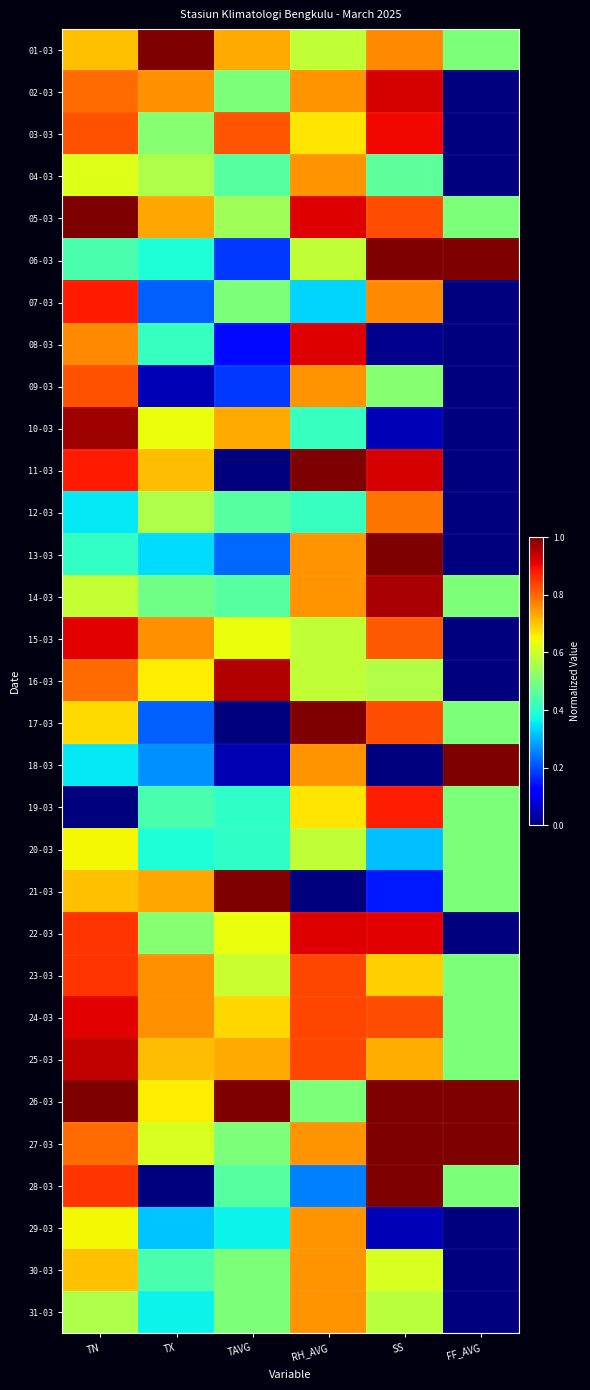

Which category has the highest value across all series?

TX